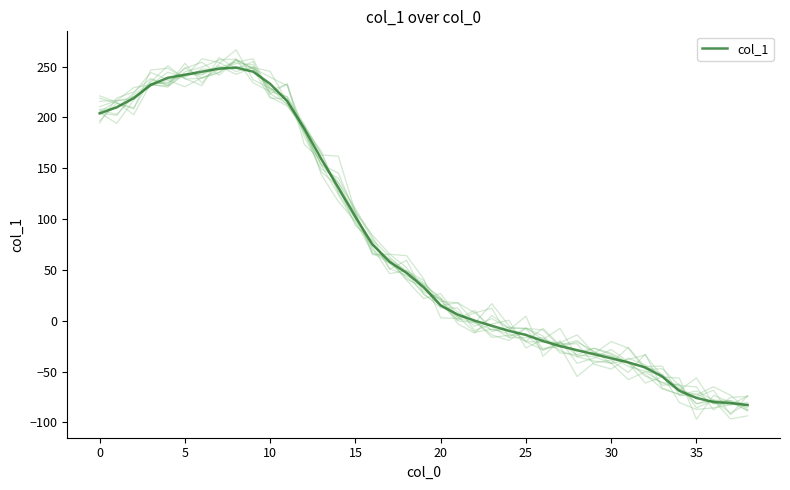

How many data points are less than 33?

19